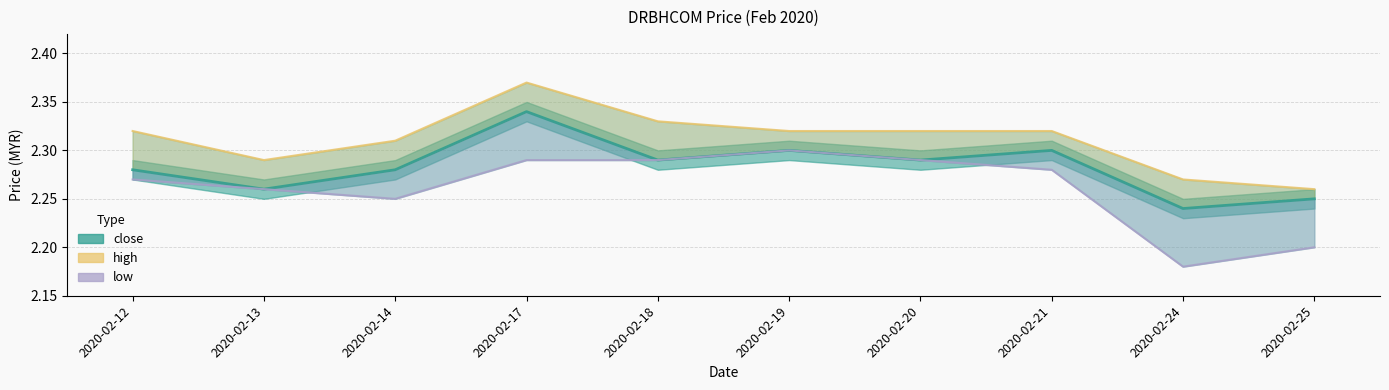

True or false: close and low intersect in this chart.

False